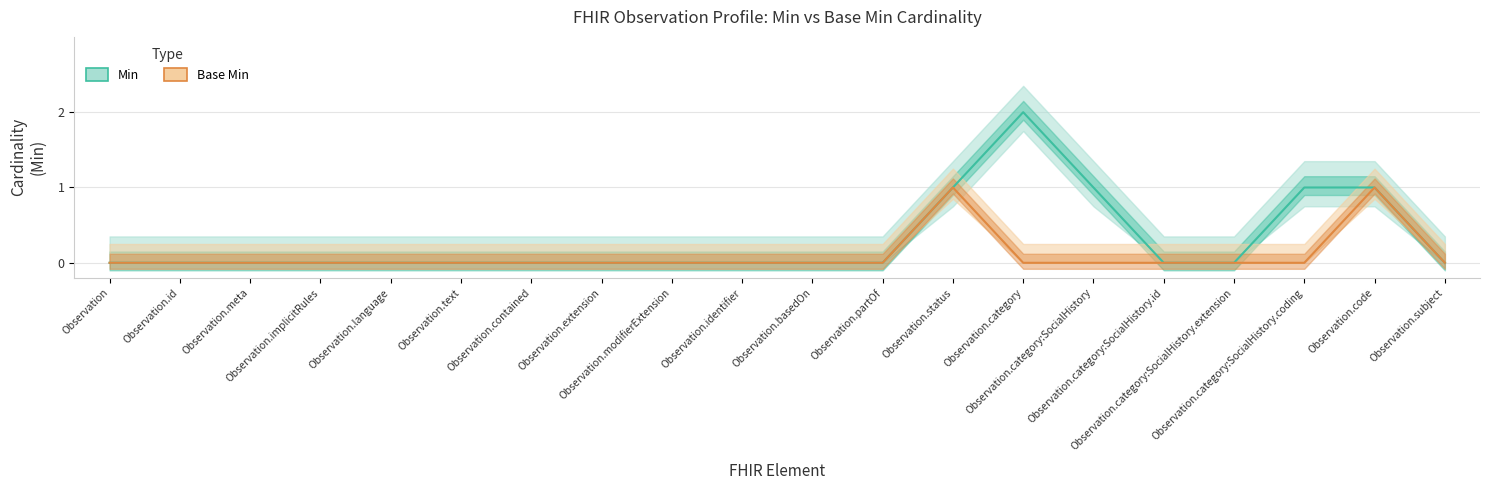

True or false: Min and Base Min intersect in this chart.

False